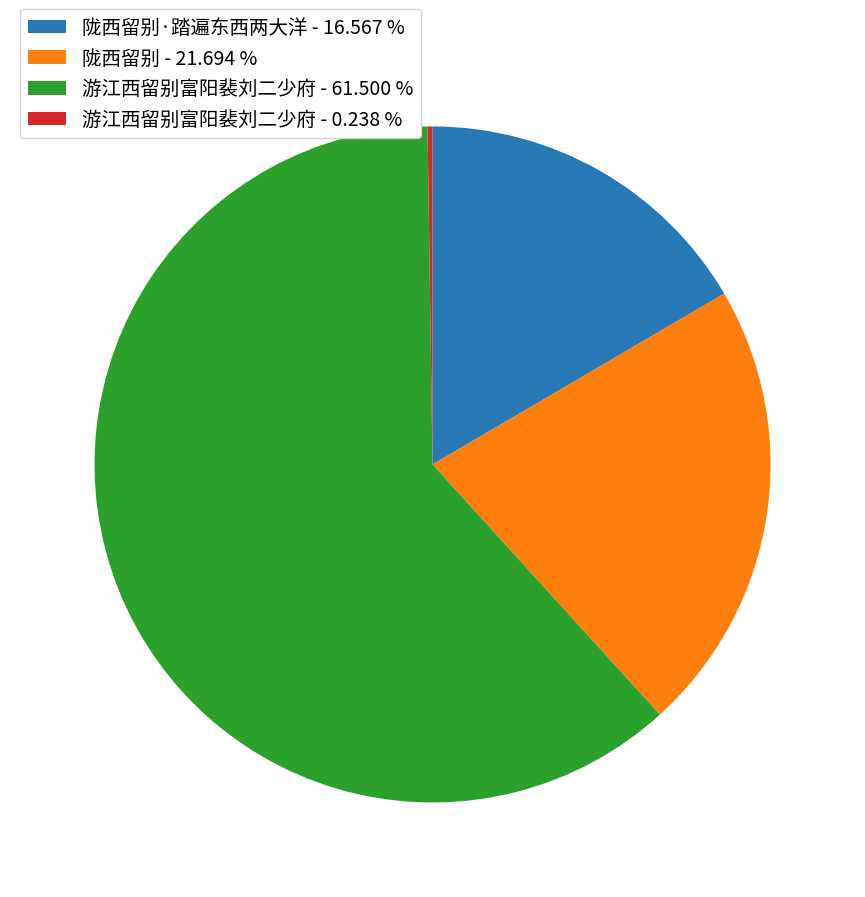

What is the largest slice in the pie chart?

游江西留别富阳裴刘二少府 - 61.500 %